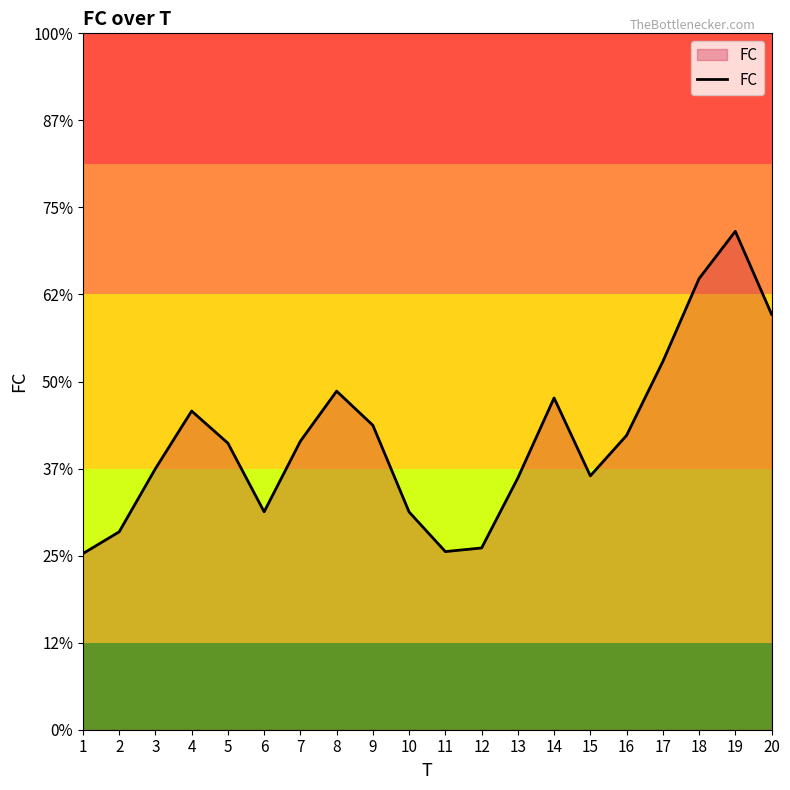

List the labels in order of value, smallest first.

1, 11, 12, 2, 10, 6, 13, 15, 3, 5, 7, 16, 9, 4, 14, 8, 17, 20, 18, 19